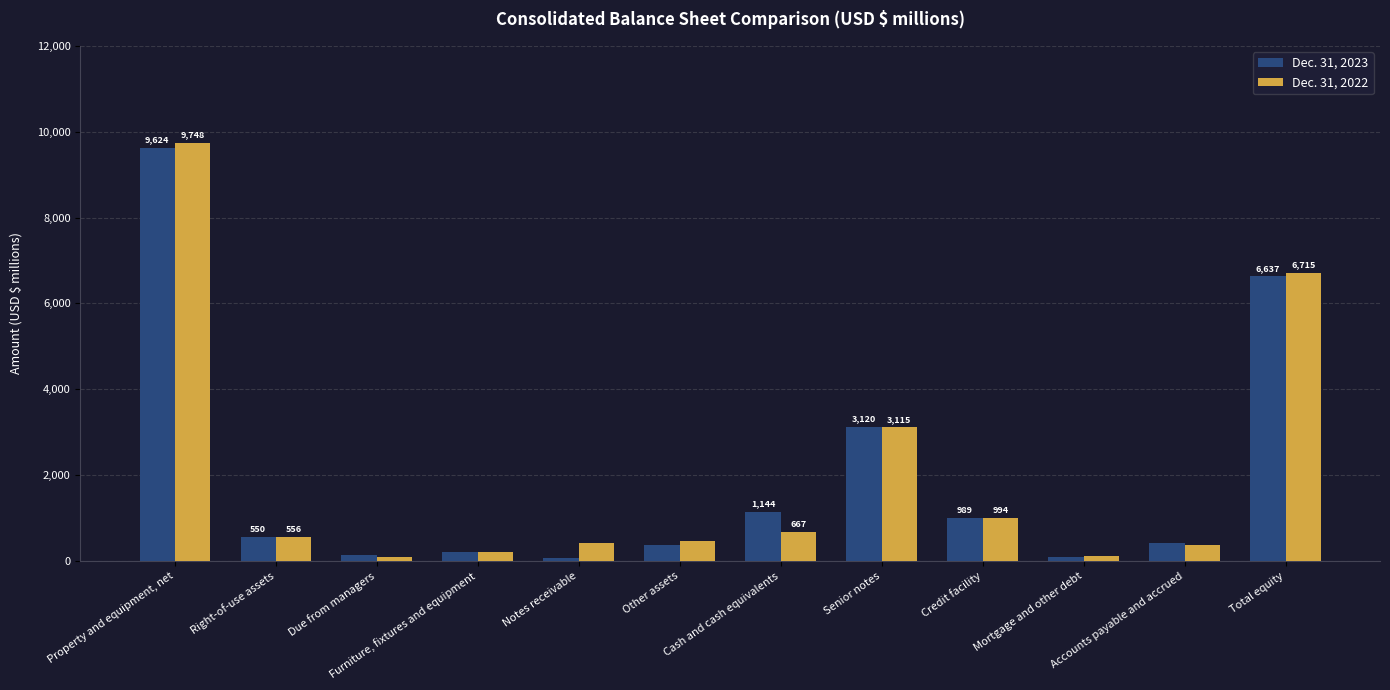

The value of Dec. 31, 2023 at Furniture, fixtures and equipment is 217. True or false?

True